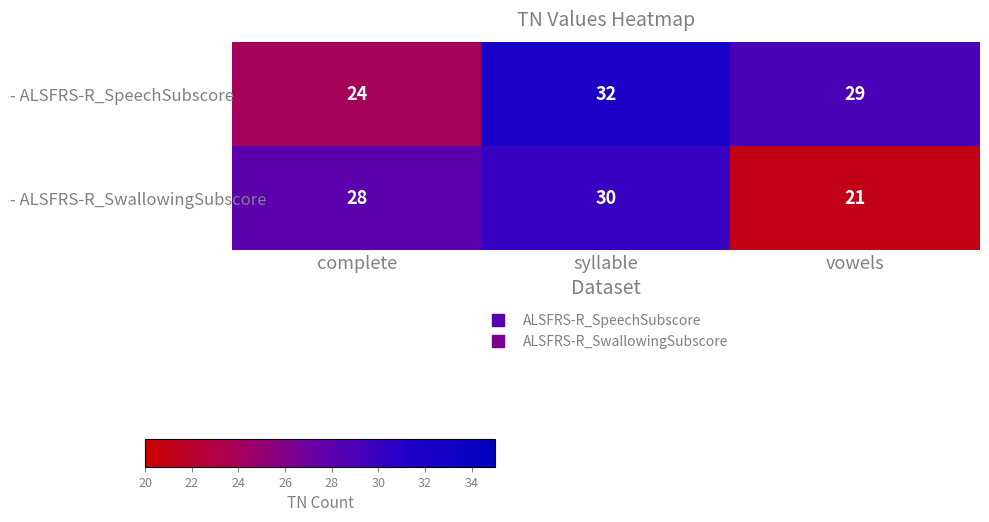

Reading right to left, extract all data points from this chart.

- ALSFRS-R_SpeechSubscore: 29	32	24
- ALSFRS-R_SwallowingSubscore: 21	30	28